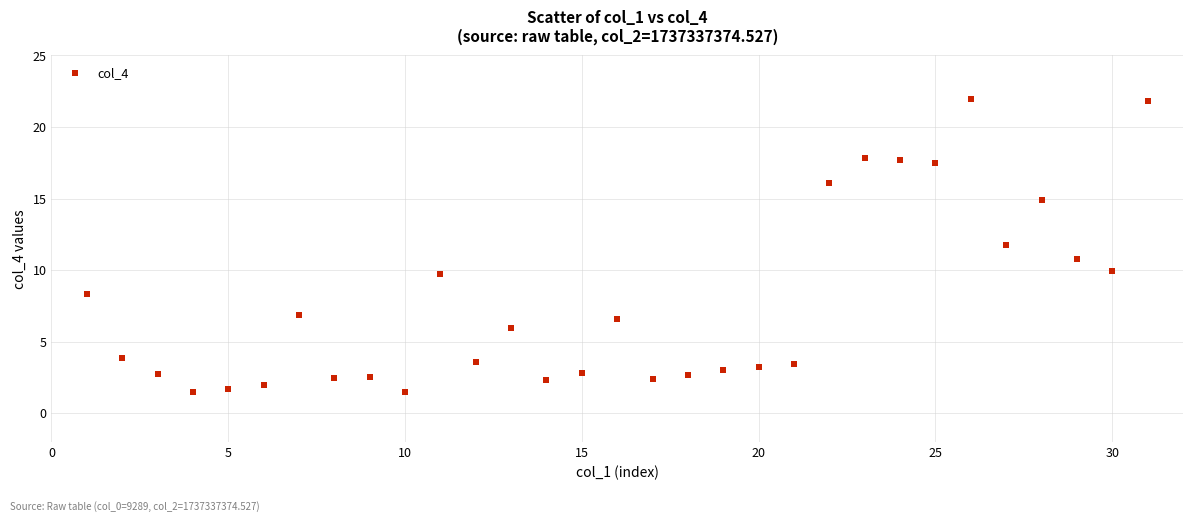

What is the range of X values (max minus min)?

30.0